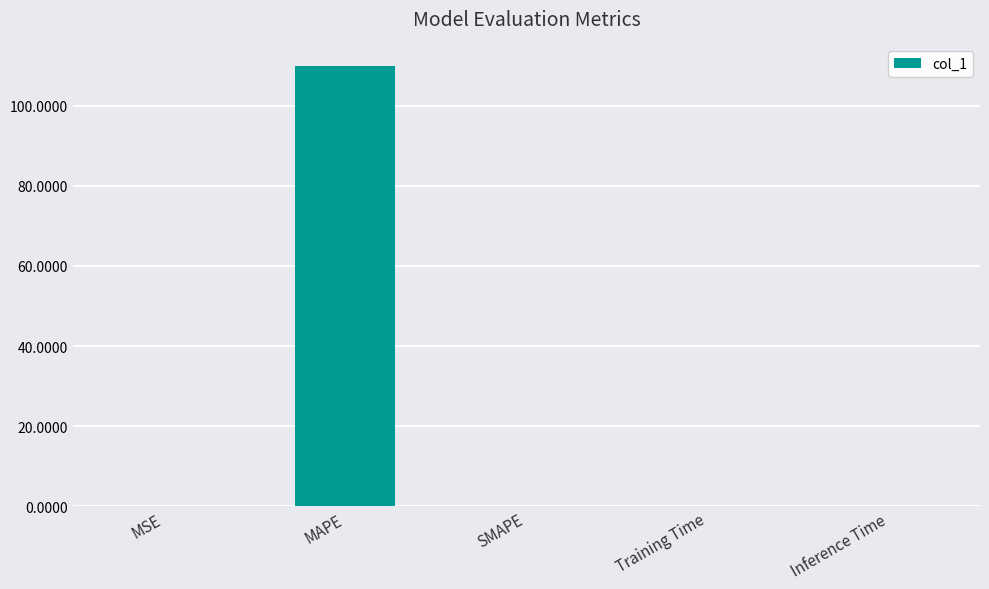

Is it true that the value at MAPE is 109.8?

True